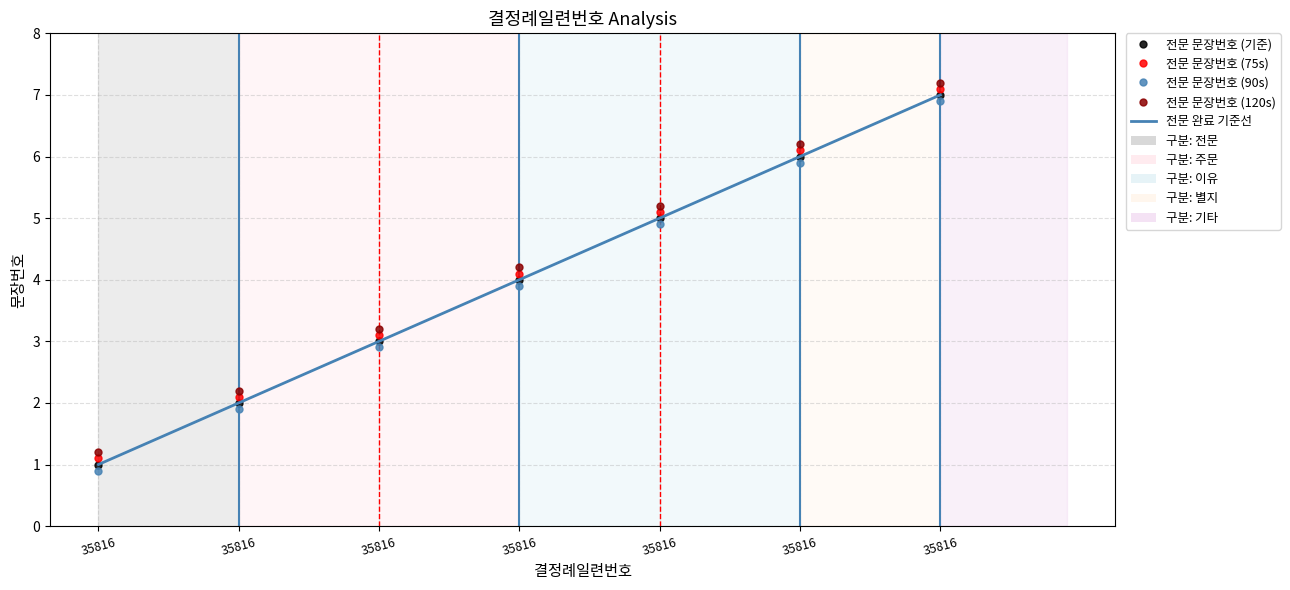

Is it true that 전문 문장번호 (기준) equals 1.9 at 35816?

False